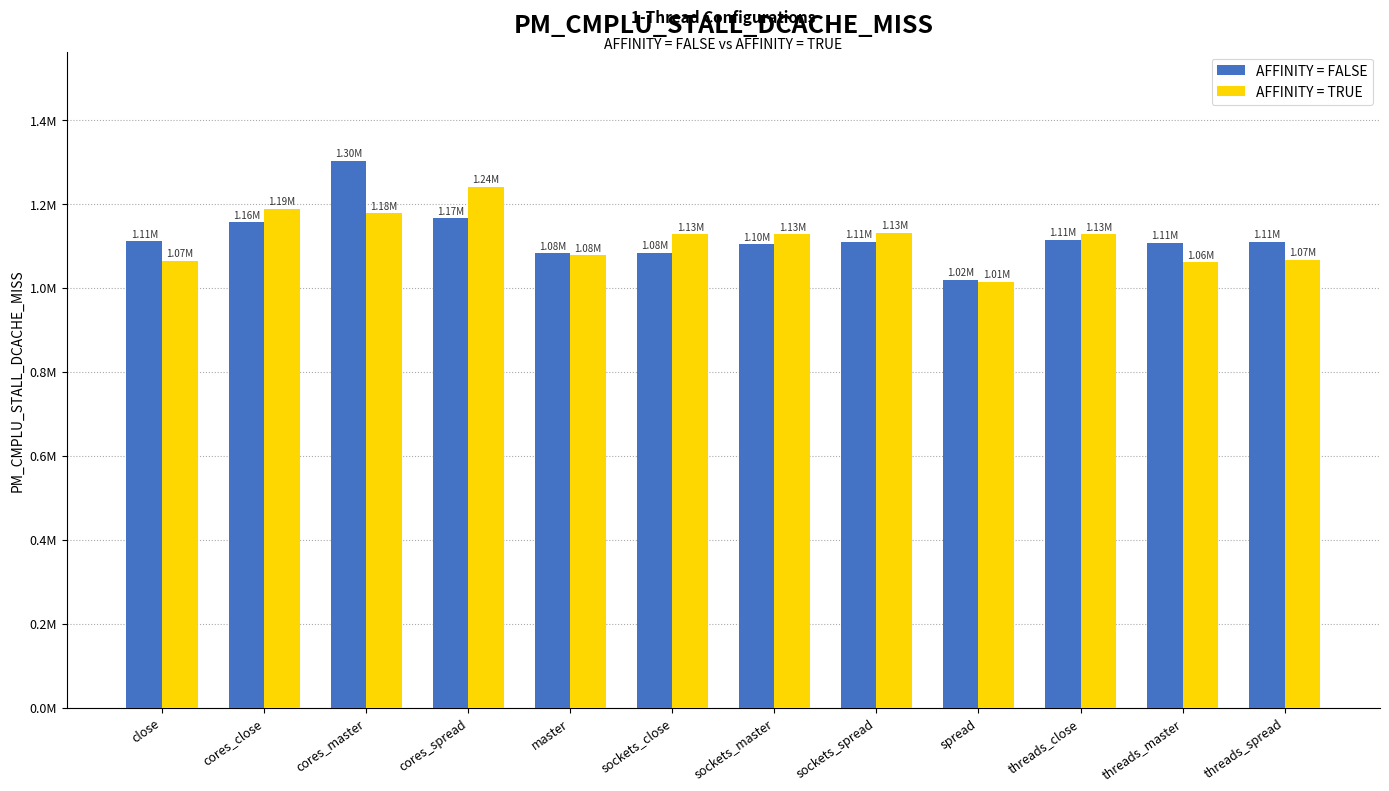

What are all the series names shown in the legend?

AFFINITY = FALSE, AFFINITY = TRUE